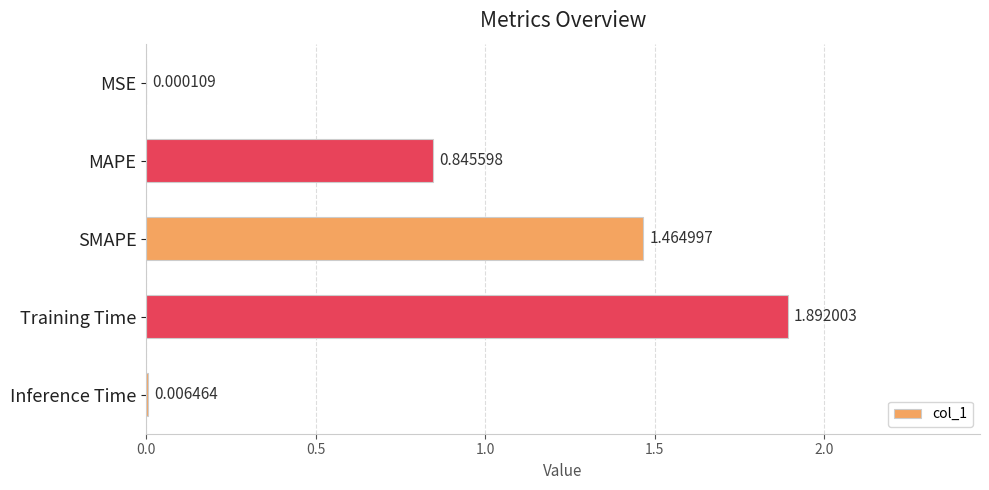

Count the number of data series in this chart.

1